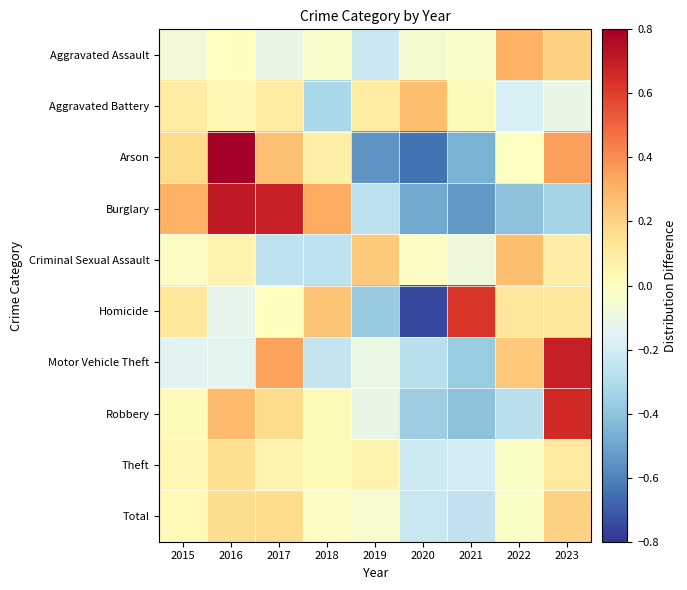

Reading left to right, list all the values displayed in this chart.

Aggravated Assault: 2015=-0.1	2016=-0.0	2017=-0.1	2018=-0.0	2019=-0.2	2020=-0.0	2021=-0.0	2022=0.3	2023=0.2
Aggravated Battery: 2015=0.1	2016=0.0	2017=0.1	2018=-0.3	2019=0.1	2020=0.3	2021=0.0	2022=-0.2	2023=-0.1
Arson: 2015=0.2	2016=0.8	2017=0.3	2018=0.1	2019=-0.5	2020=-0.6	2021=-0.5	2022=-0.0	2023=0.3
Burglary: 2015=0.3	2016=0.7	2017=0.7	2018=0.3	2019=-0.3	2020=-0.5	2021=-0.5	2022=-0.4	2023=-0.3
Criminal Sexual Assault: 2015=-0.0	2016=0.1	2017=-0.3	2018=-0.3	2019=0.2	2020=-0.0	2021=-0.1	2022=0.3	2023=0.1
Homicide: 2015=0.1	2016=-0.1	2017=0.0	2018=0.2	2019=-0.4	2020=-0.7	2021=0.6	2022=0.1	2023=0.1
Motor Vehicle Theft: 2015=-0.1	2016=-0.1	2017=0.3	2018=-0.2	2019=-0.1	2020=-0.3	2021=-0.4	2022=0.2	2023=0.7
Robbery: 2015=0.0	2016=0.3	2017=0.2	2018=0.0	2019=-0.1	2020=-0.4	2021=-0.4	2022=-0.3	2023=0.7
Theft: 2015=0.0	2016=0.2	2017=0.1	2018=0.0	2019=0.1	2020=-0.2	2021=-0.2	2022=-0.0	2023=0.1
Total: 2015=0.0	2016=0.2	2017=0.2	2018=-0.0	2019=-0.0	2020=-0.2	2021=-0.3	2022=-0.0	2023=0.2